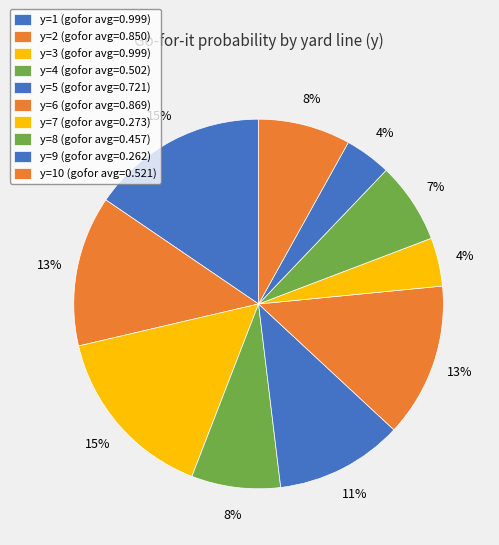

Count the number of slices in the pie.

10